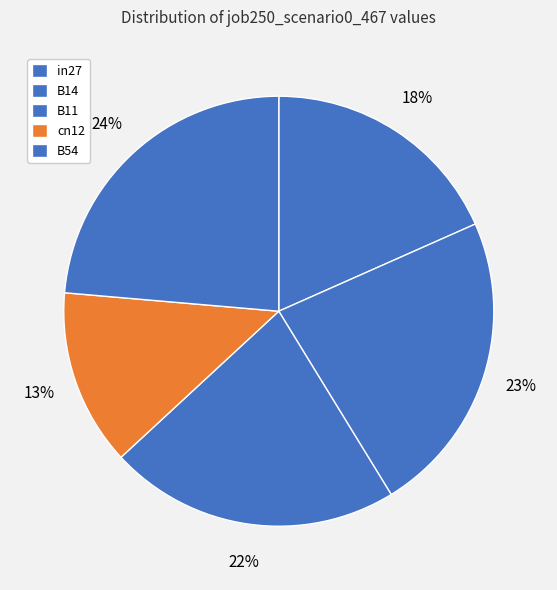

Does any single category account for the majority?

No